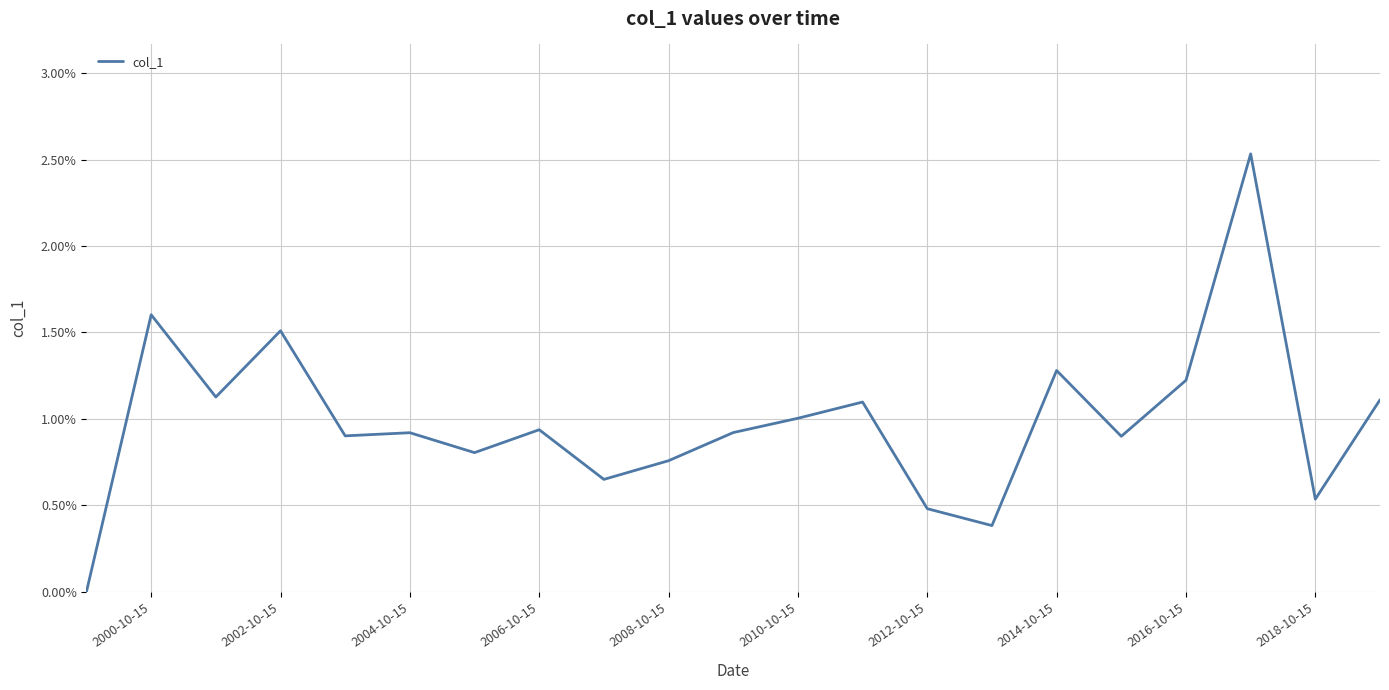

Is this an area chart (filled region under the line)?

No